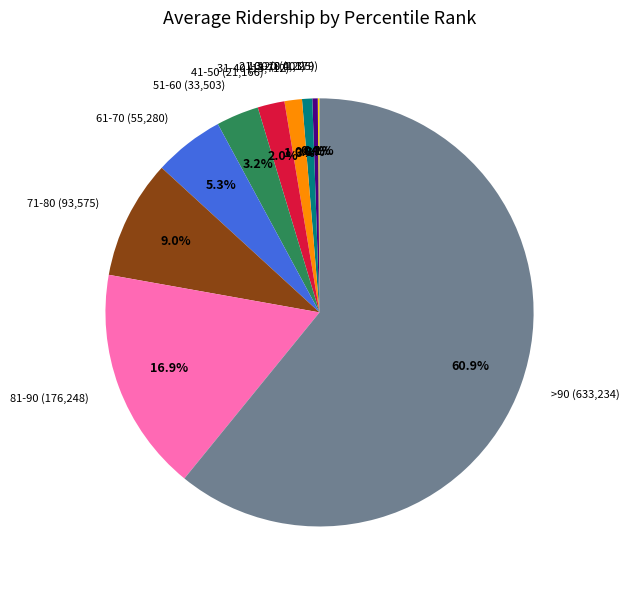

To the nearest percent, what is the average slice percentage?

10%